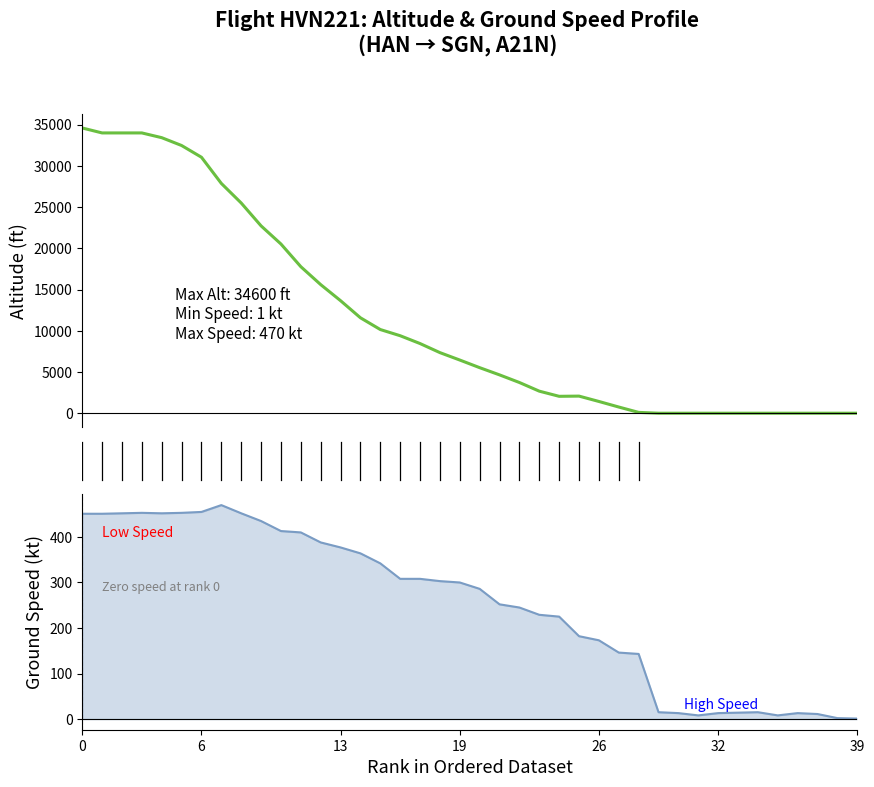

How many interior local peaks does the ground_speed_line series have?

4